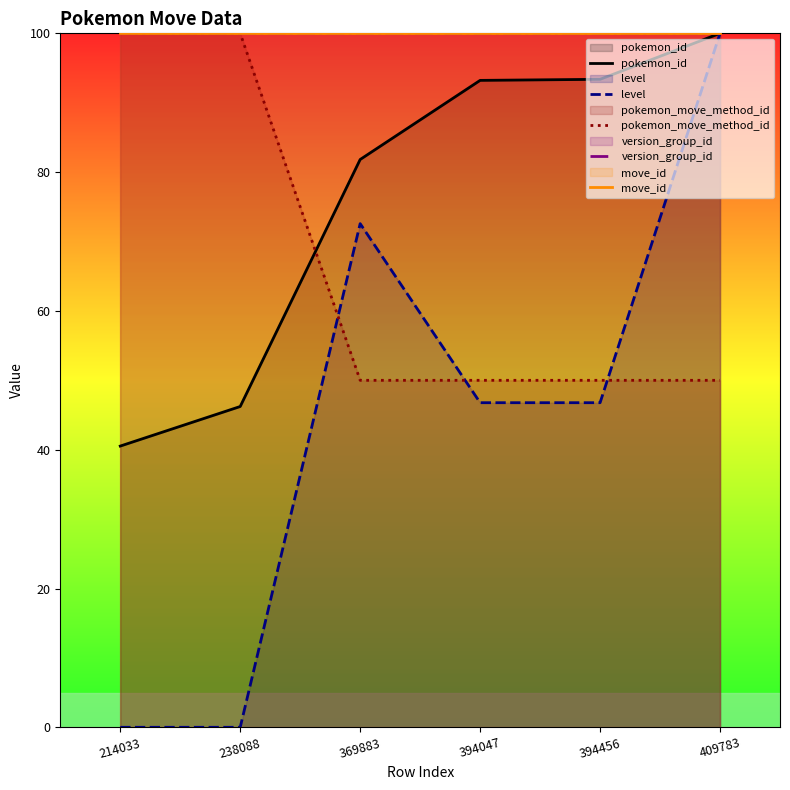

Reading left to right, what are all the values shown in this chart?

pokemon_id: 214033=40.5	238088=46.2	369883=81.8	394047=93.2	394456=93.4	409783=100.0
level: 214033=0.0	238088=0.0	369883=72.6	394047=46.8	394456=46.8	409783=100.0
pokemon_move_method_id: 214033=100.0	238088=100.0	369883=50.0	394047=50.0	394456=50.0	409783=50.0
version_group_id: 214033=100.0	238088=100.0	369883=100.0	394047=100.0	394456=100.0	409783=100.0
move_id: 214033=100.0	238088=100.0	369883=100.0	394047=100.0	394456=100.0	409783=100.0